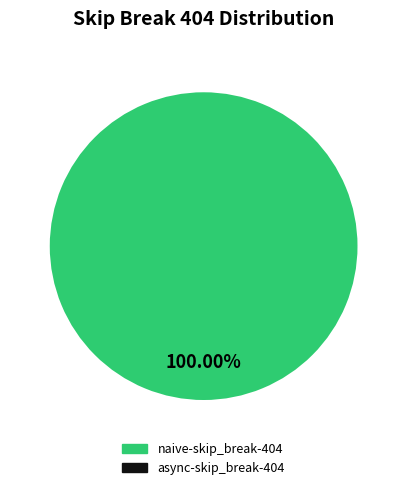

Does any single category account for the majority?

Yes